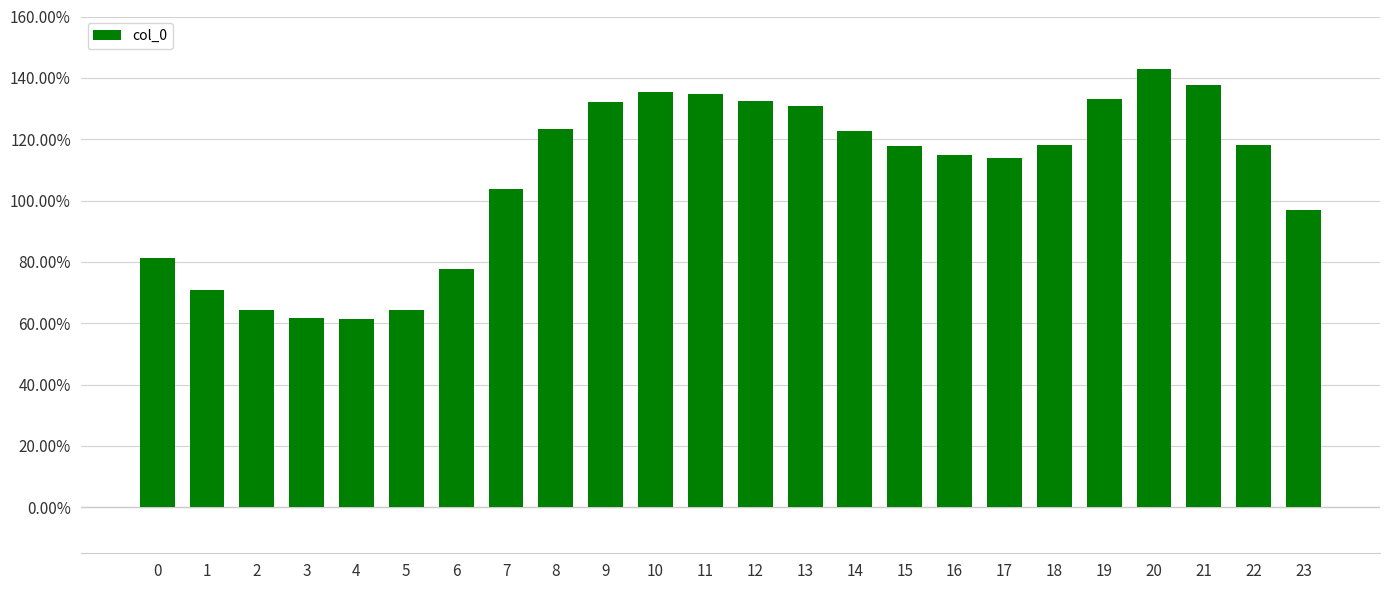

Rank the categories by value from lowest to highest.

4, 3, 5, 2, 1, 6, 0, 23, 7, 17, 16, 15, 22, 18, 14, 8, 13, 9, 12, 19, 11, 10, 21, 20